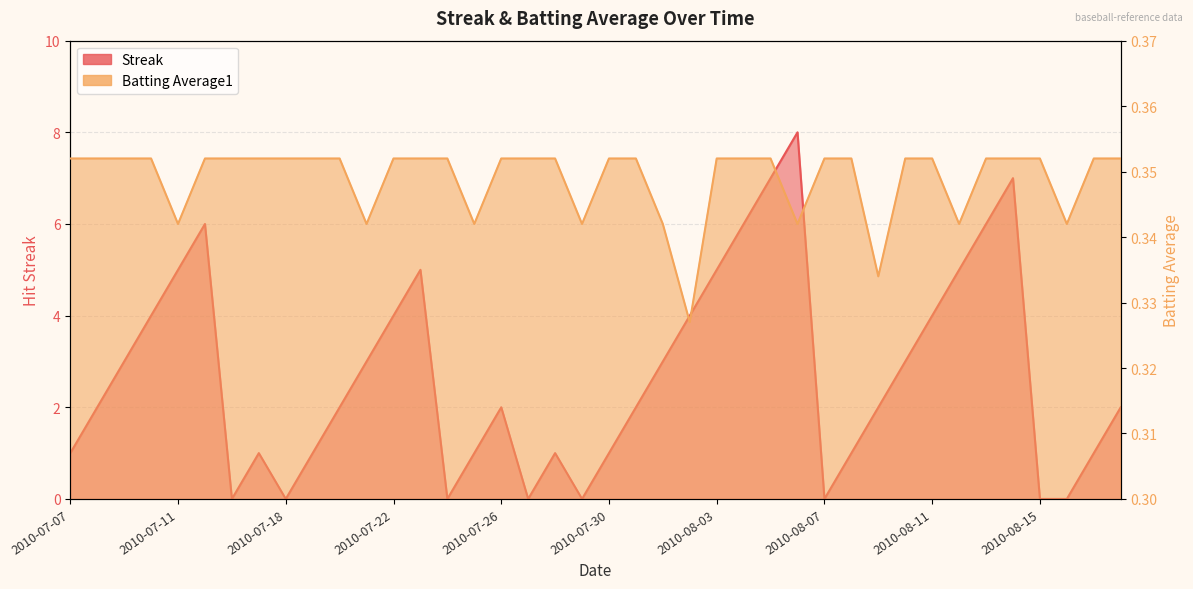

Between 2010-07-25 and 2010-08-06, which series saw the biggest shift?

Streak